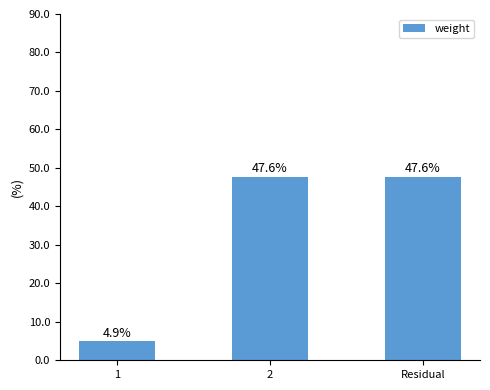

What is the value of the 2nd bar from the left?

47.6